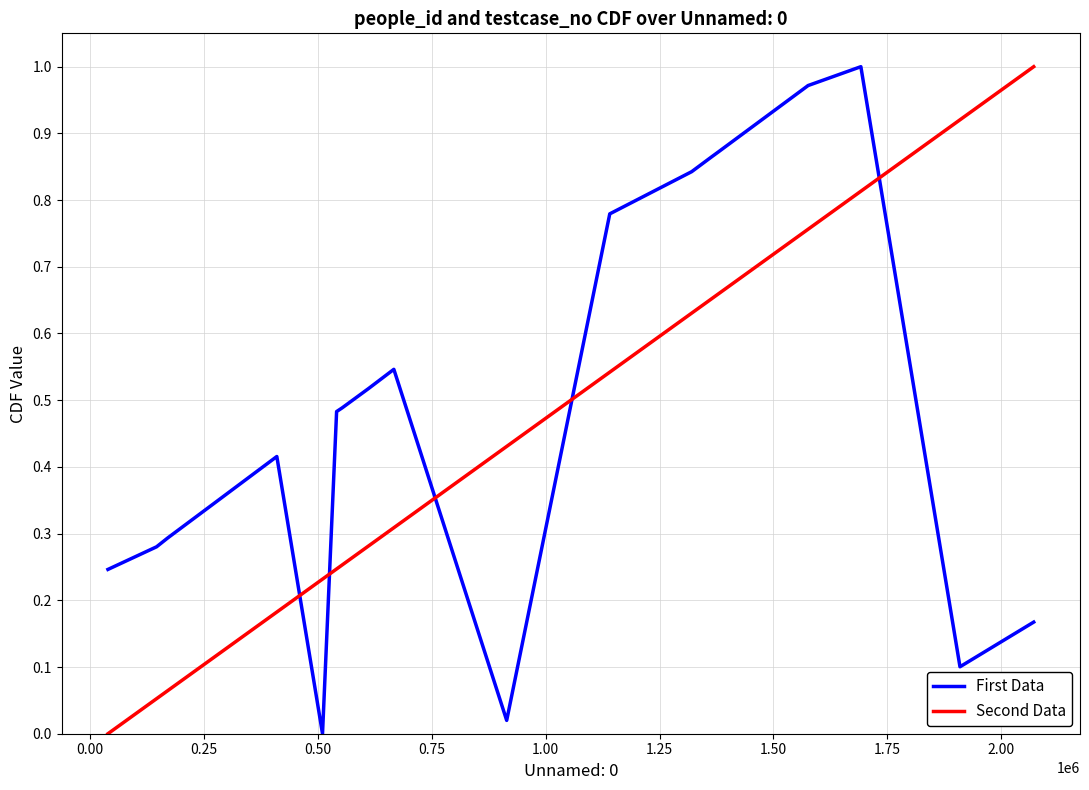

True or false: Second Data and First Data cross at least once.

True